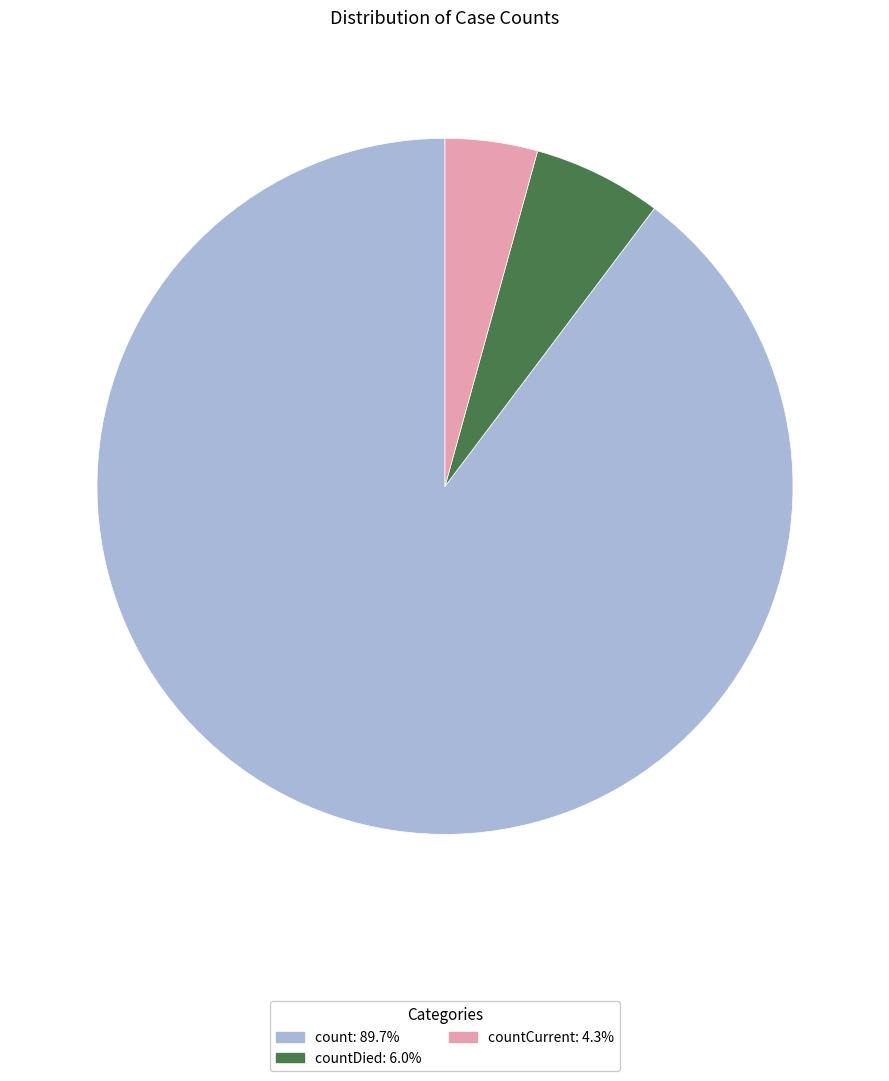

Approximately how many times larger is the value at count: 89.7% compared to countCurrent: 4.3%?

20.9